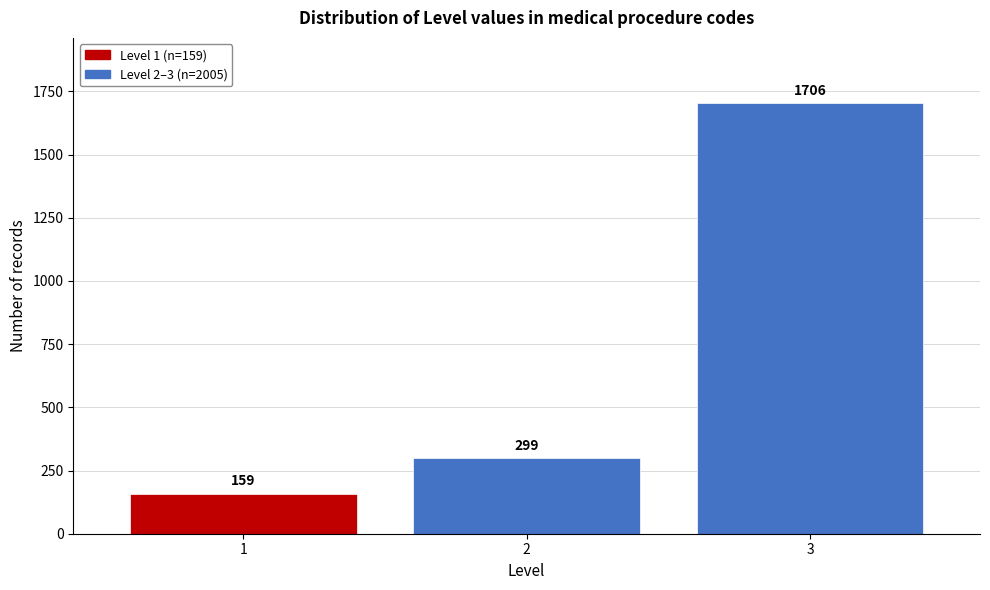

Reading left to right, extract all data points from this chart.

1=159	2=299	3=1706